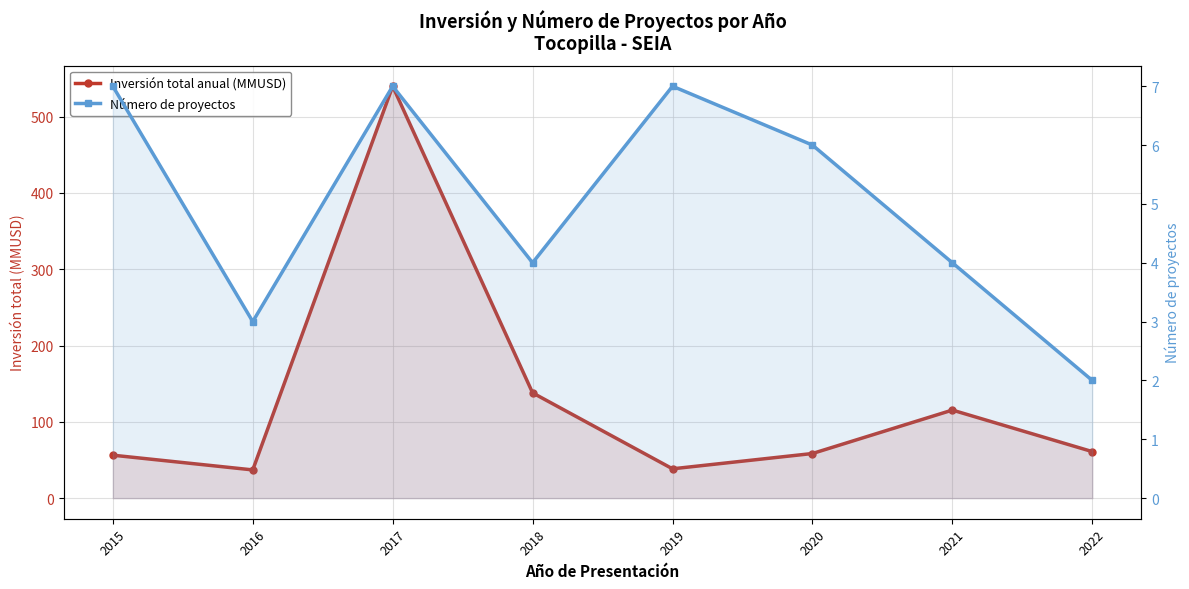

Which has a higher value, 2022 or 2020?

2022